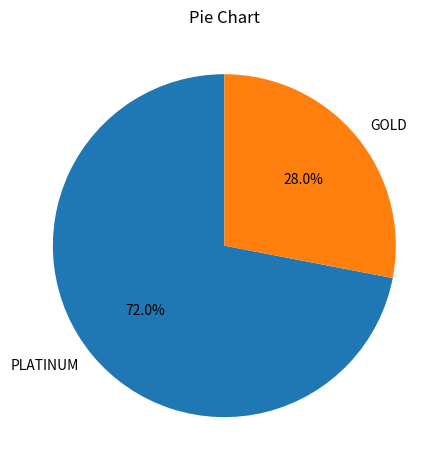

How much of the chart is everything except PLATINUM?

28.0%